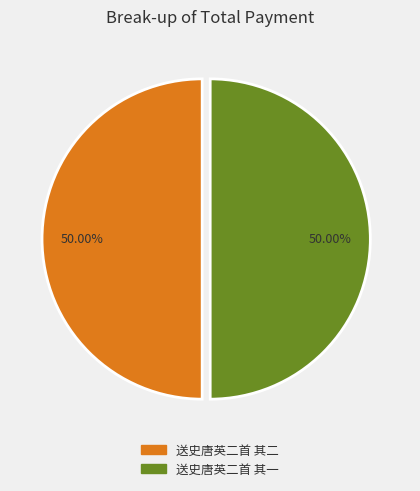

True or false: 送史唐英二首 其二 accounts for 56% of the total.

False